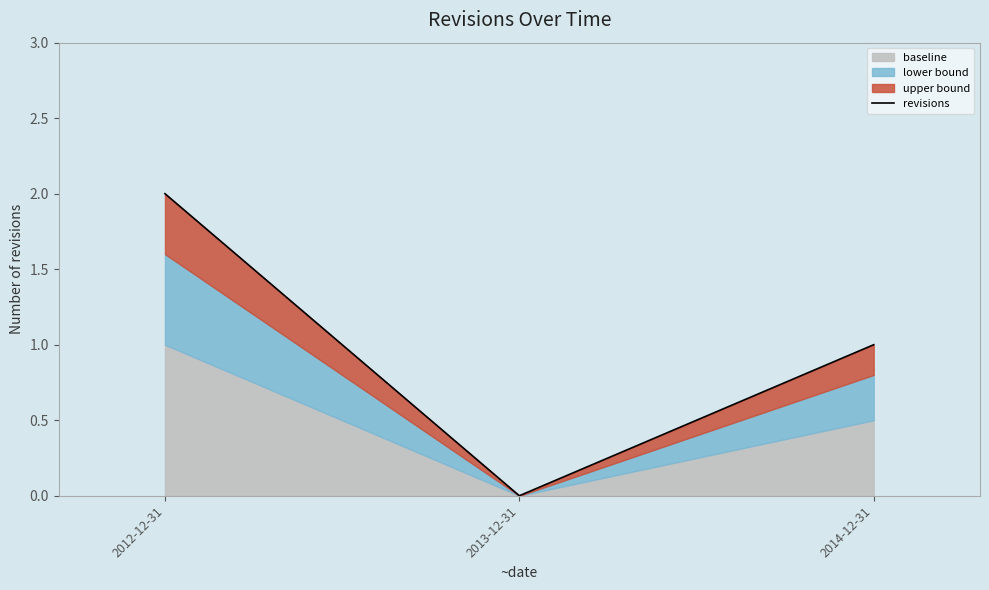

Count the values in the range 0 to 2.

3